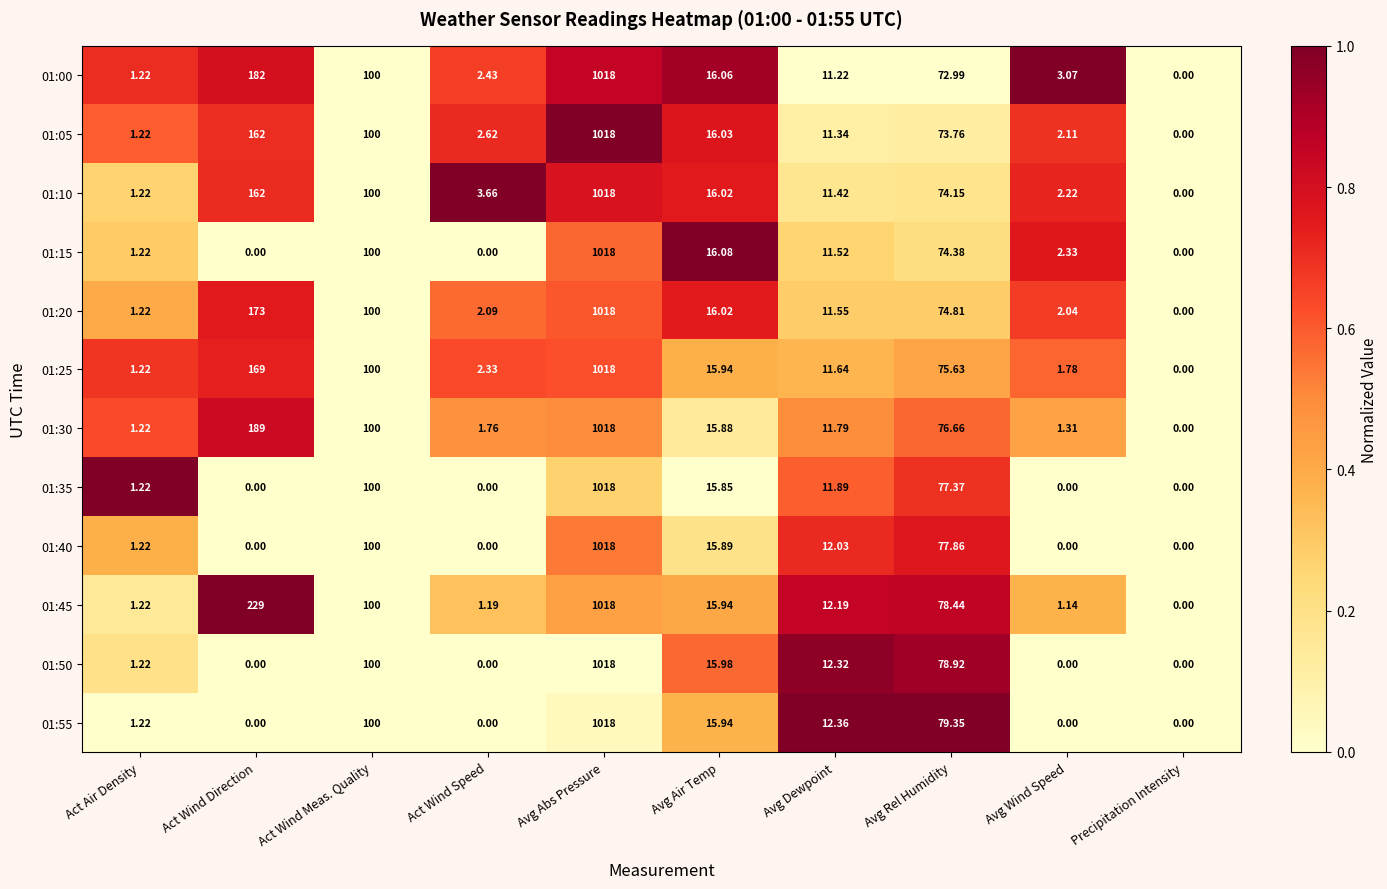

List the labels in order of 01:00 value, largest first.

Avg Abs Pressure, Act Wind Direction, Act Wind Meas. Quality, Avg Rel Humidity, Avg Air Temp, Avg Dewpoint, Avg Wind Speed, Act Wind Speed, Act Air Density, Precipitation Intensity